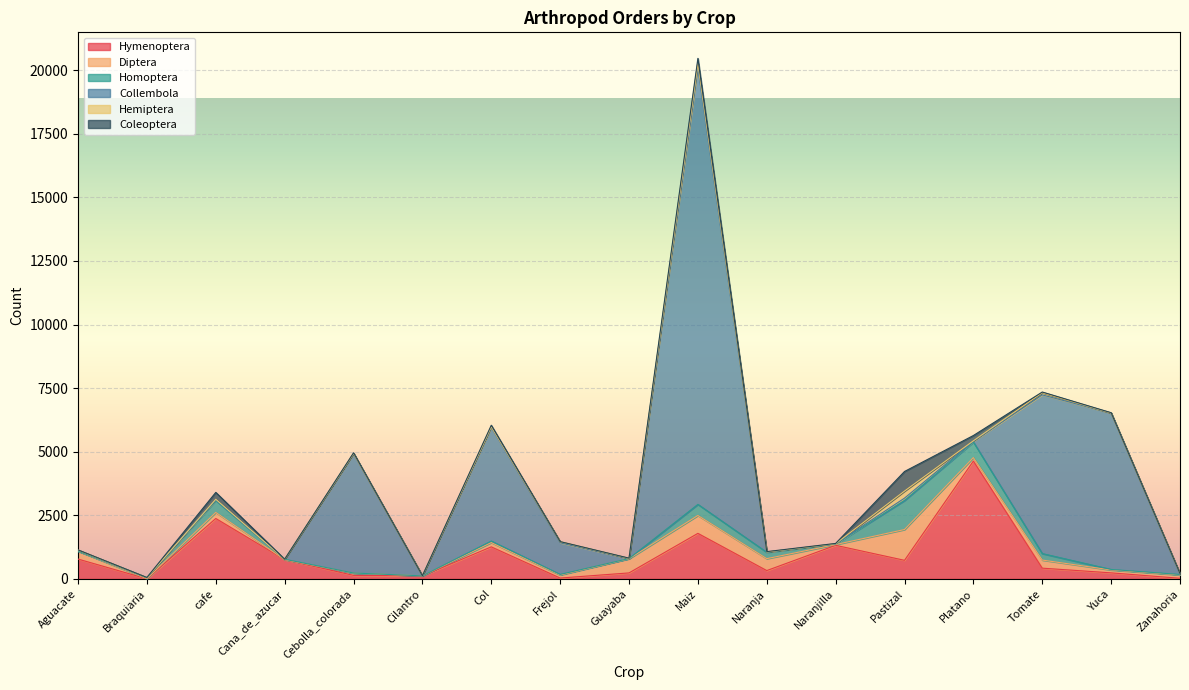

What is the sum of all Collembola values?

40194